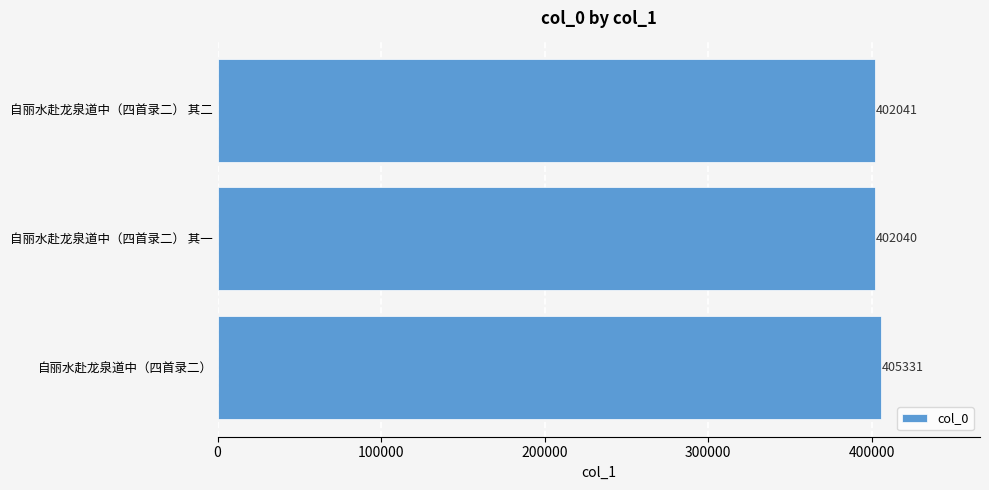

The value at 自丽水赴龙泉道中（四首录二） 其二 is 402041. True or false?

True